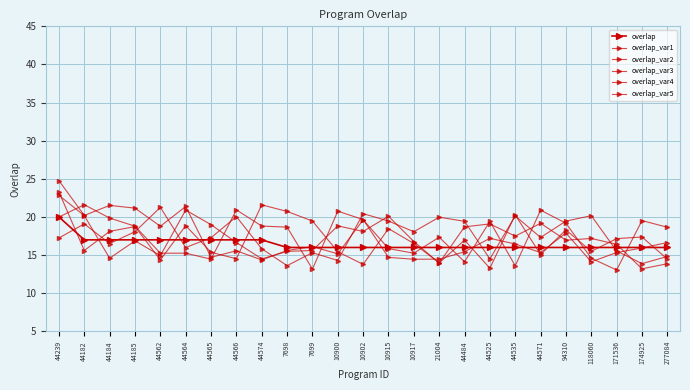

Rank the series at 21004 from lowest to highest value.

overlap_var4, overlap_var2, overlap_var1, overlap, overlap_var3, overlap_var5